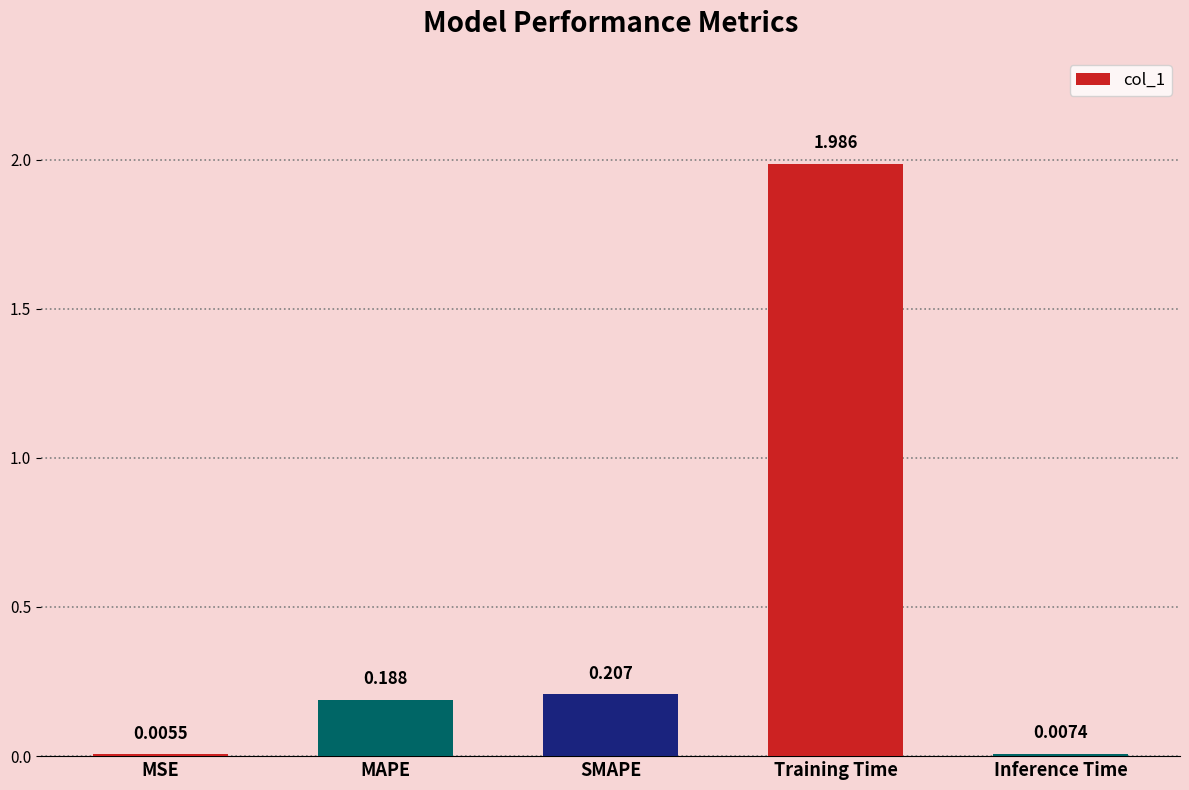

Which category has the highest value across all series?

Training Time